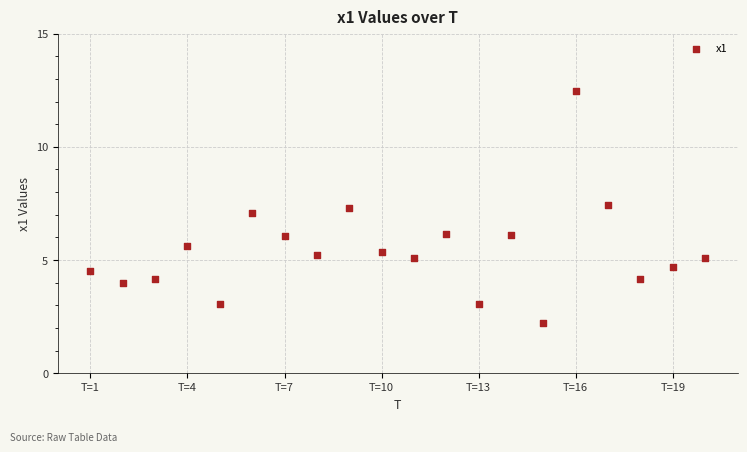

What is the range of Y values (max minus min)?

10.2